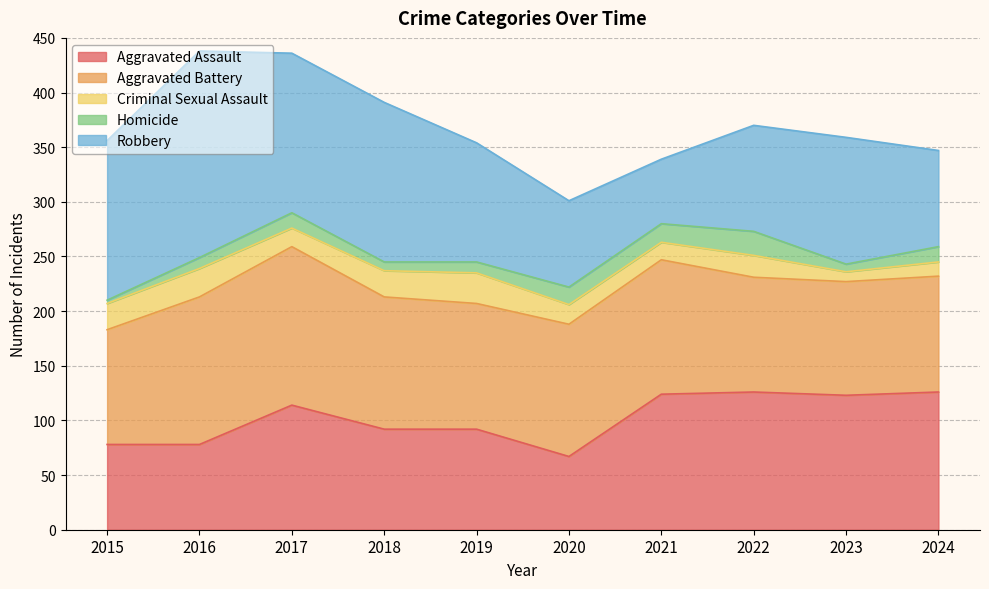

What is the value of the Aggravated Assault point at the 7th from the left?

124